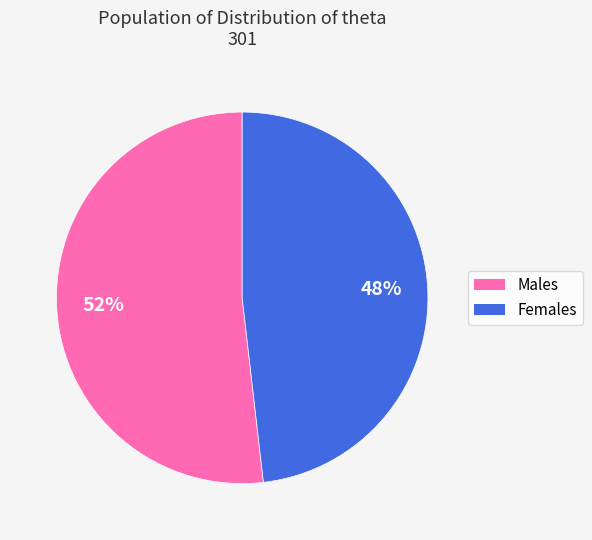

To the nearest percent, what is the average slice percentage?

50%